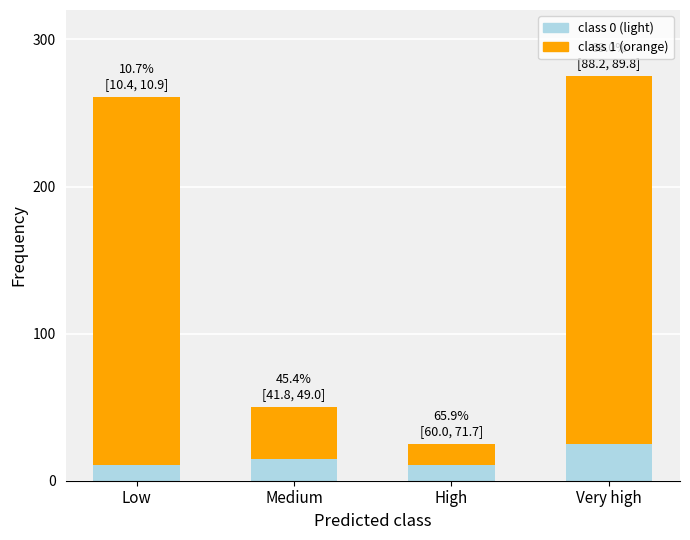

What is the total value across all series at Very high?

275